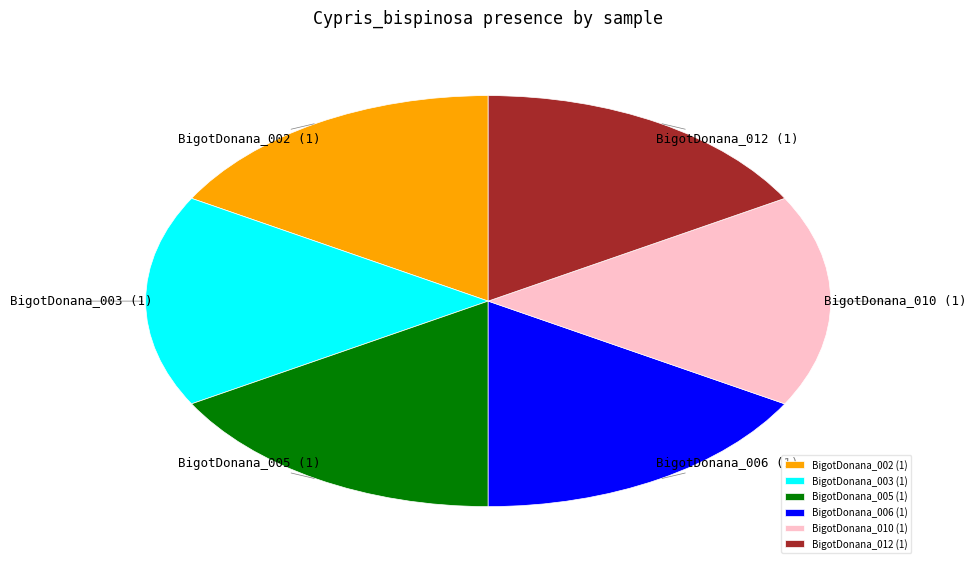

The BigotDonana_010 slice represents 17% of the pie. True or false?

True